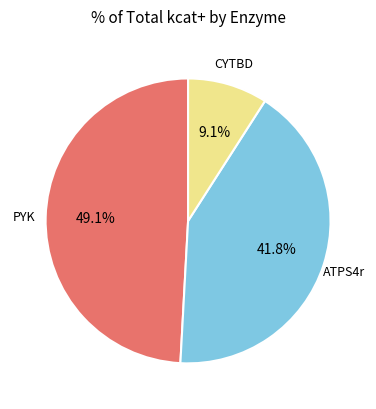

Is there a majority slice in this chart?

No